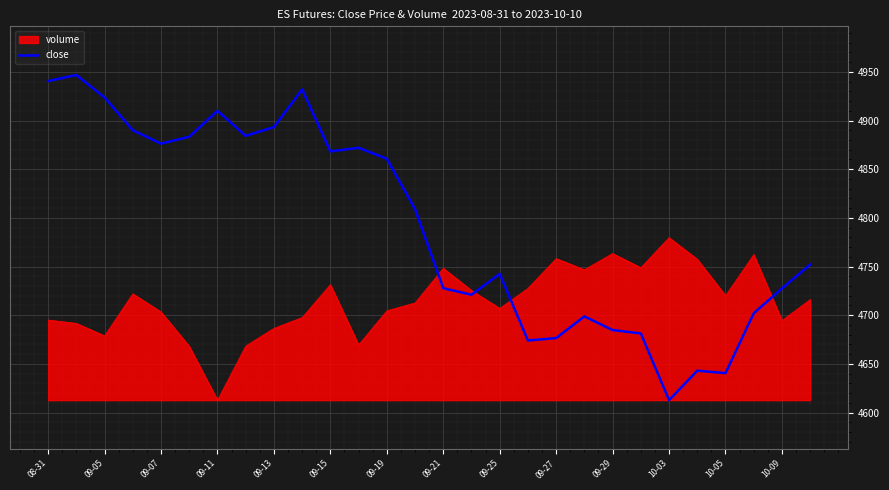

Which series has the largest total across all categories?

close